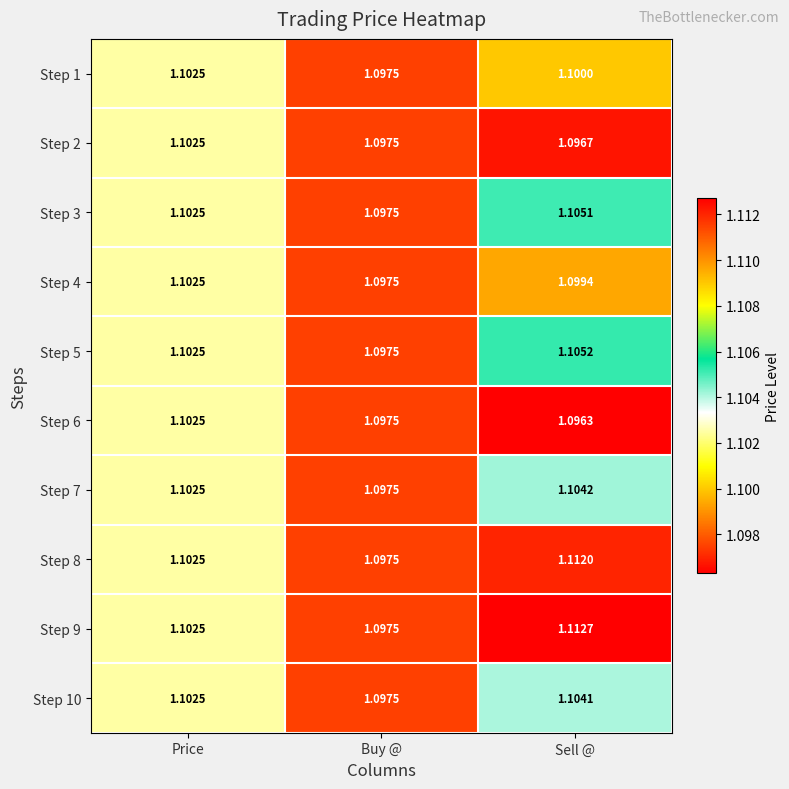

Rank the categories by Step 10 value from lowest to highest.

Buy @, Price, Sell @